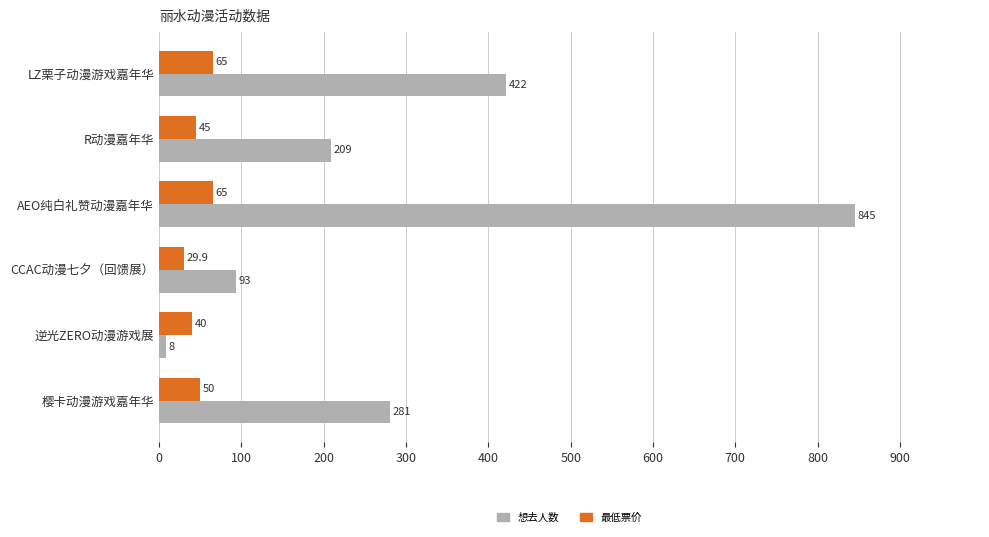

What are all the series names shown in the legend?

想去人数, 最低票价